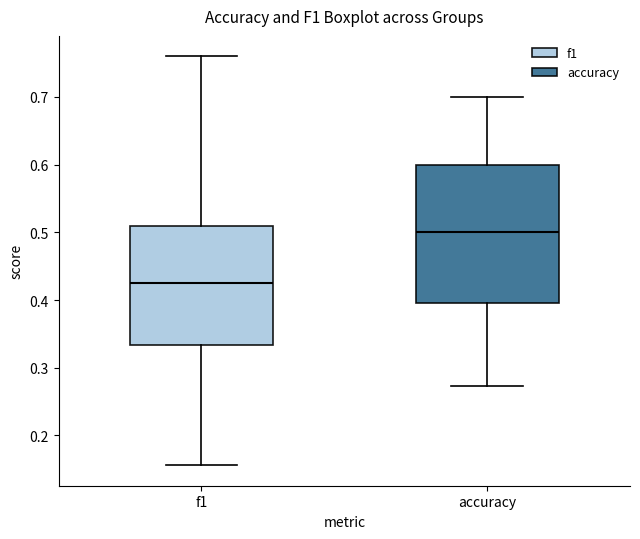

Which box is the tallest, from its lower edge to its upper edge?

accuracy